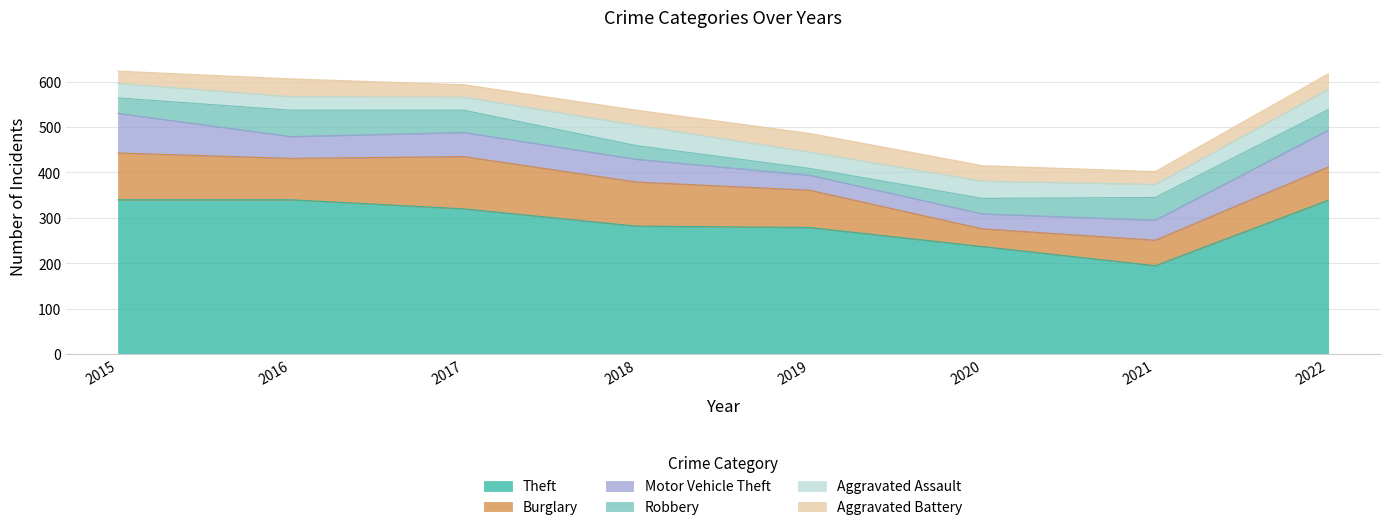

Reading left to right, what are all the values shown in this chart?

Theft: 340	340	320	282	279	237	195	339
Burglary: 103	91	115	97	82	39	56	73
Motor Vehicle Theft: 87	48	53	50	33	33	44	81
Robbery: 34	58	49	30	15	34	50	45
Aggravated Assault: 32	30	29	45	36	38	29	45
Aggravated Battery: 27	39	27	33	41	34	28	34